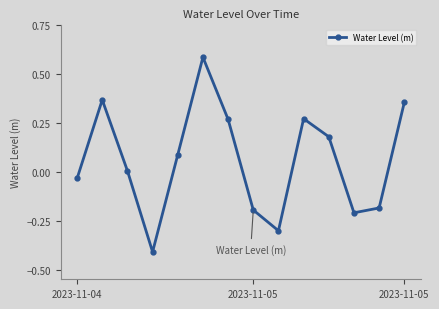

True or false: there are more than 1 points higher than both neighbors.

True